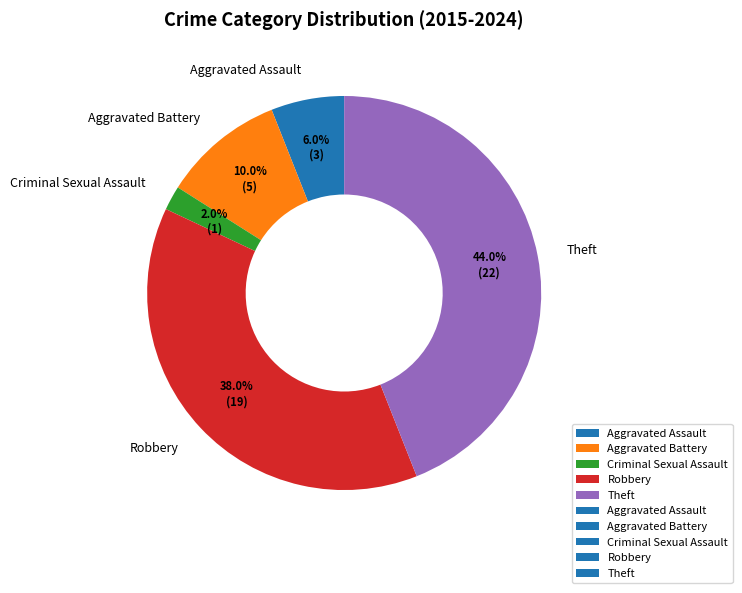

Count the number of slices in the pie.

5